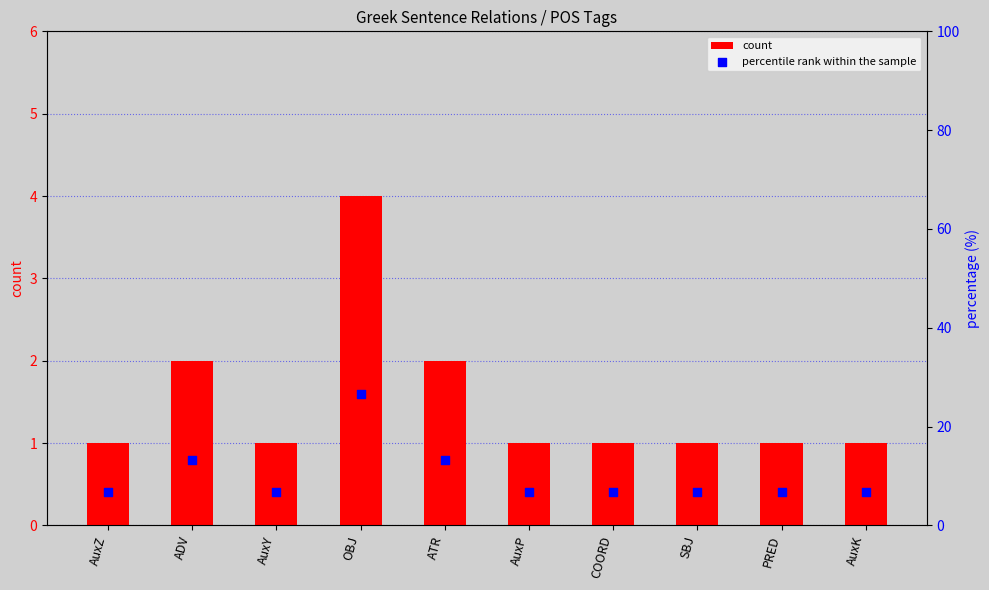

What is the total value across all series at AuxY?

7.7